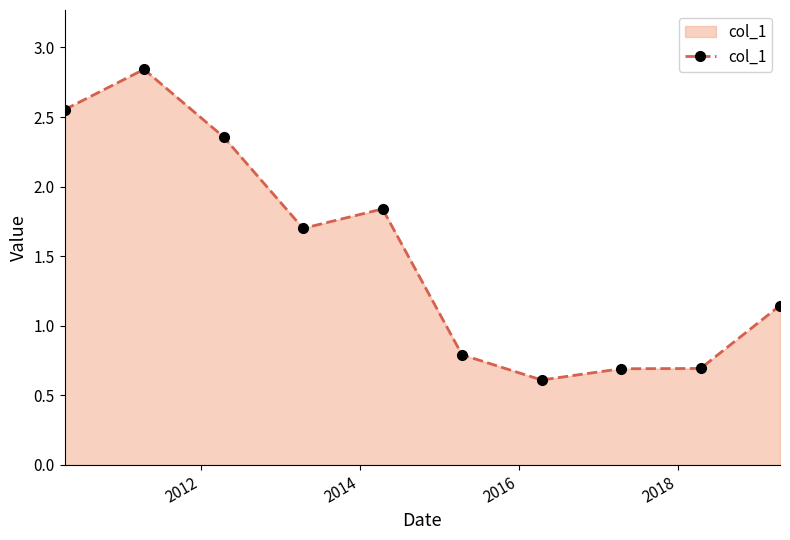

True or false: there are more than 1 points higher than both neighbors.

True